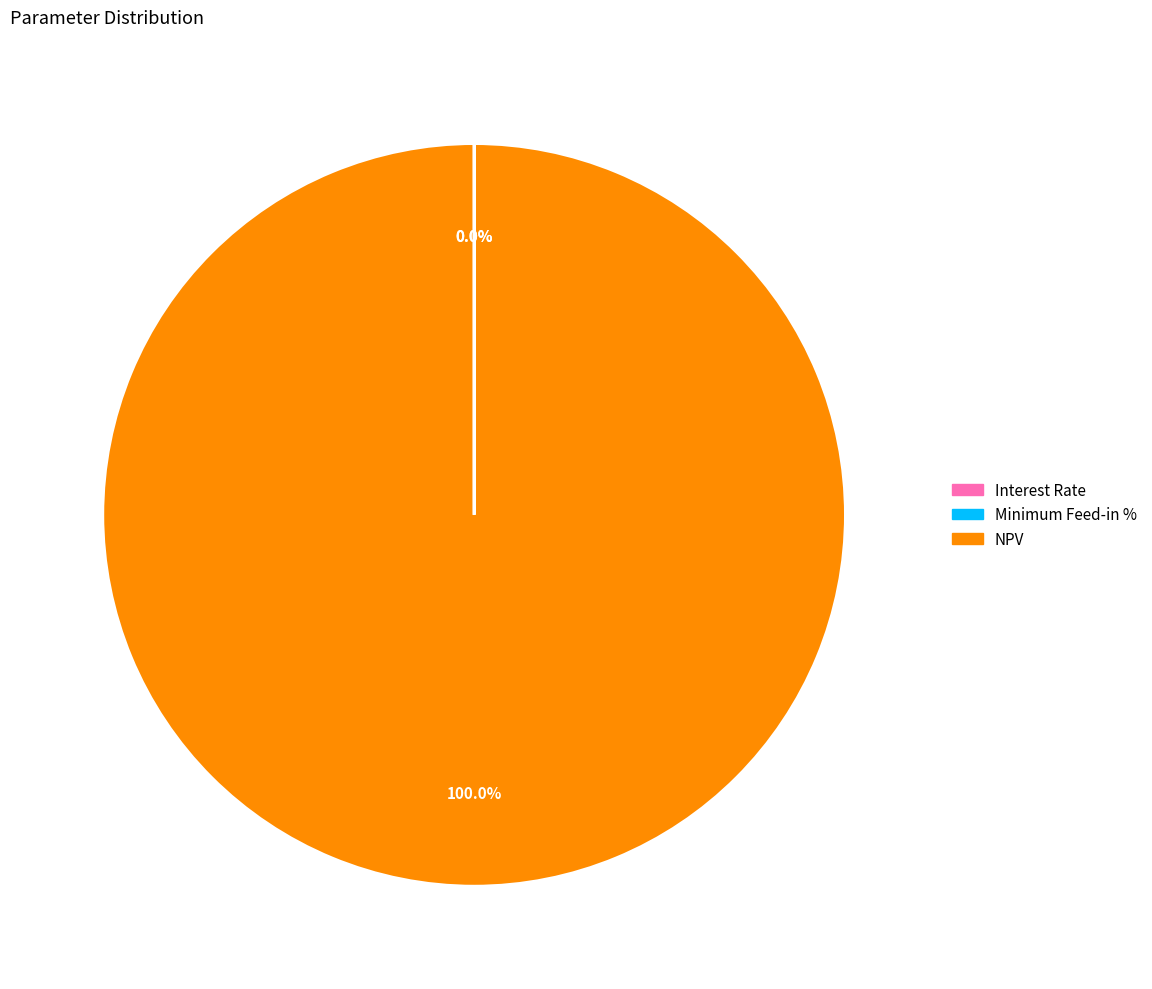

What is the majority slice?

NPV